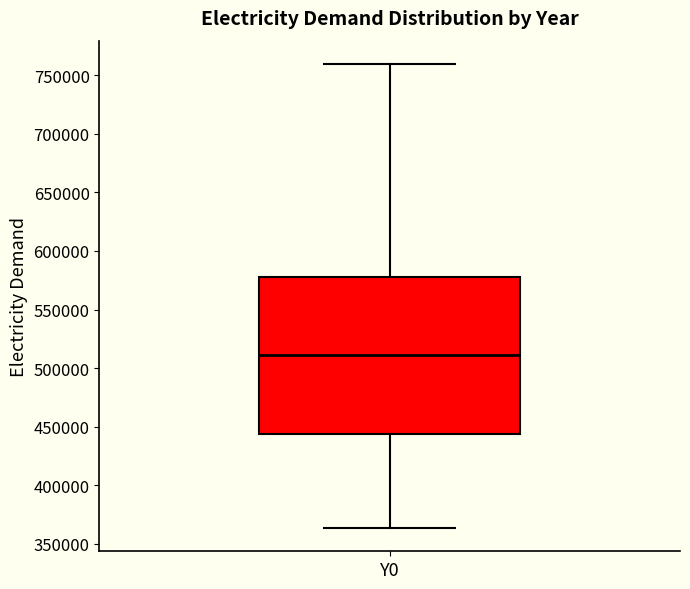

Read this box plot against the y-axis: the position of the median line, the range covered by the box, and the ends of both whiskers. The values are not printed on the chart, so give them approximately, as read against the axis.

median 510000, box 445000 to 575000, whiskers 365000 to 760000